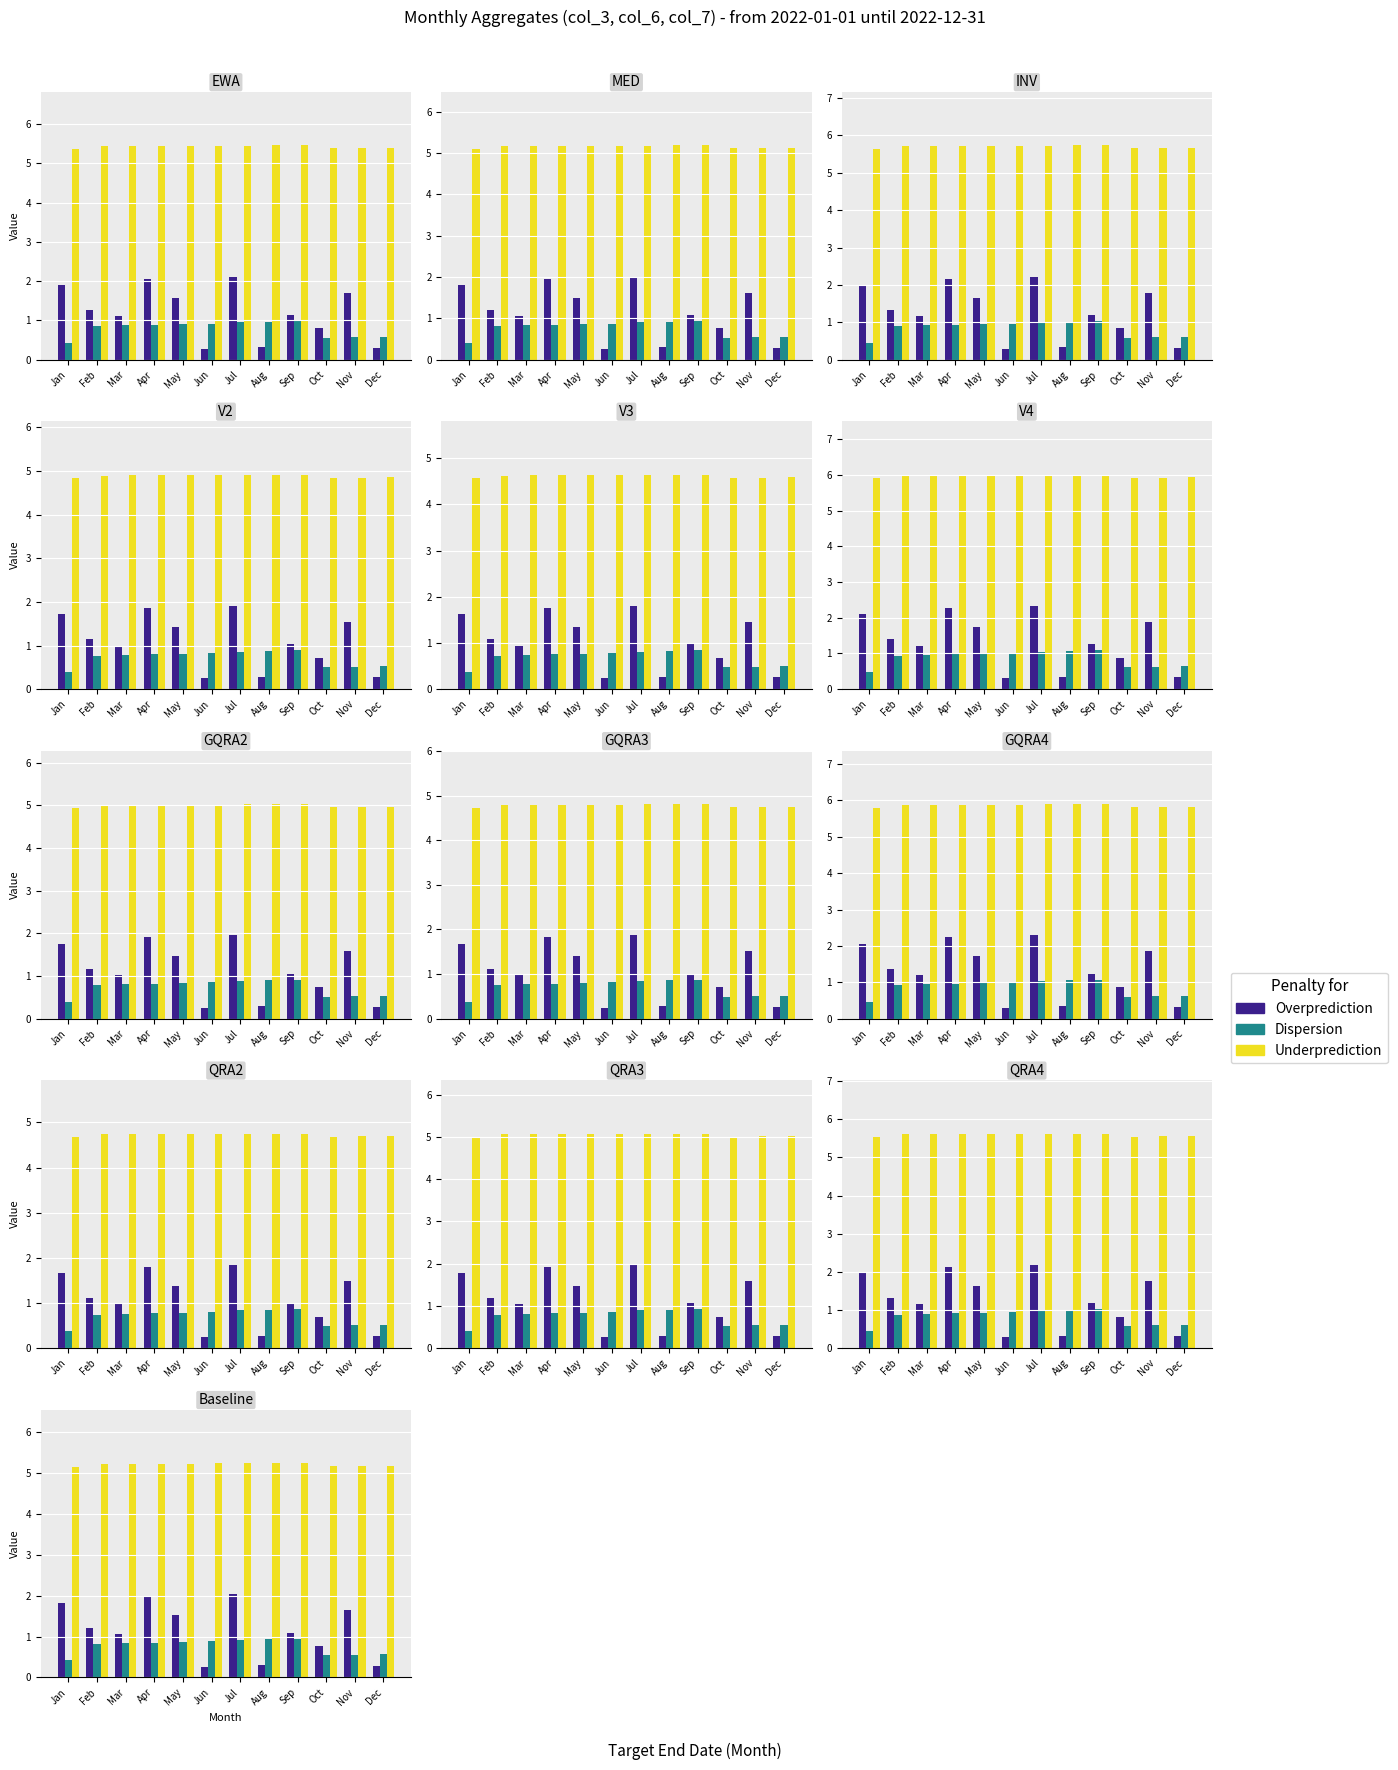

At Mar, list the series in order from smallest to largest.

Dispersion, Overprediction, Underprediction